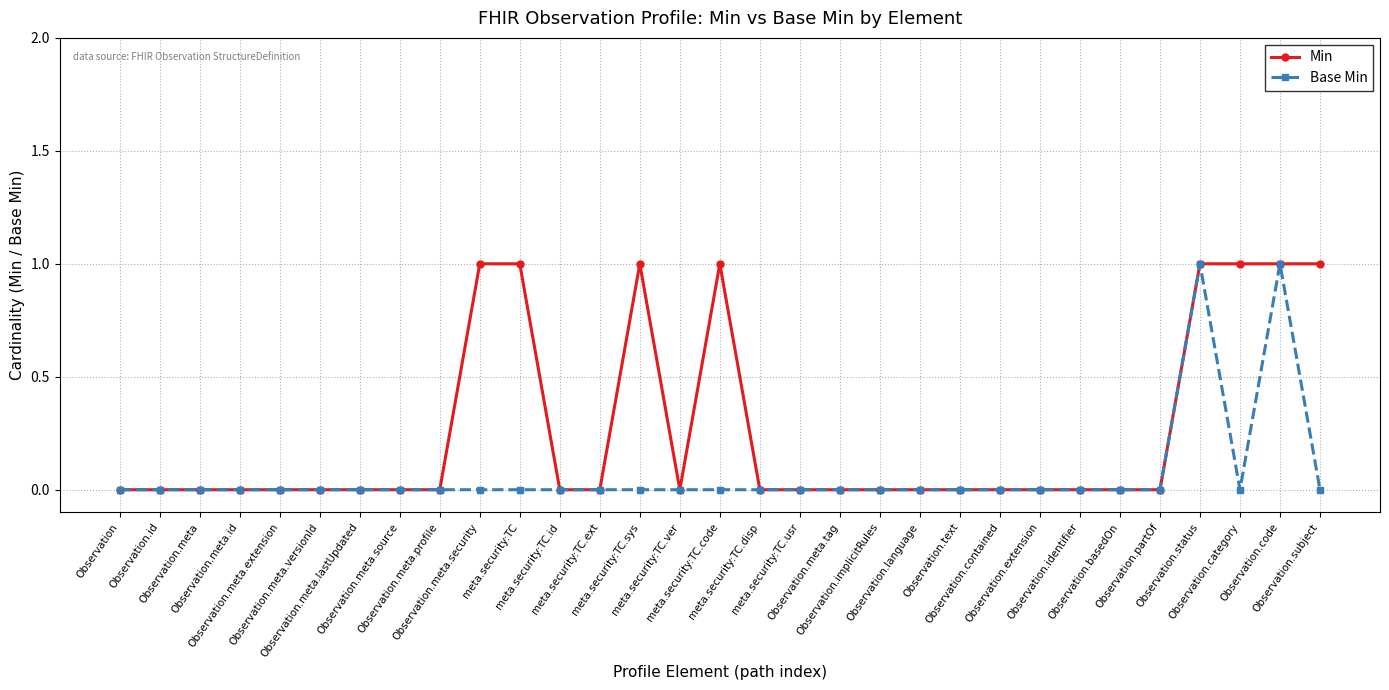

True or false: Base Min has a value of 0 at Observation.extension.

True